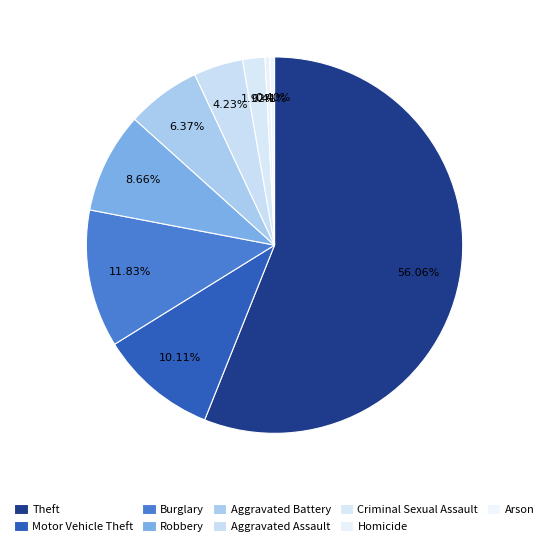

What is the majority slice?

Theft